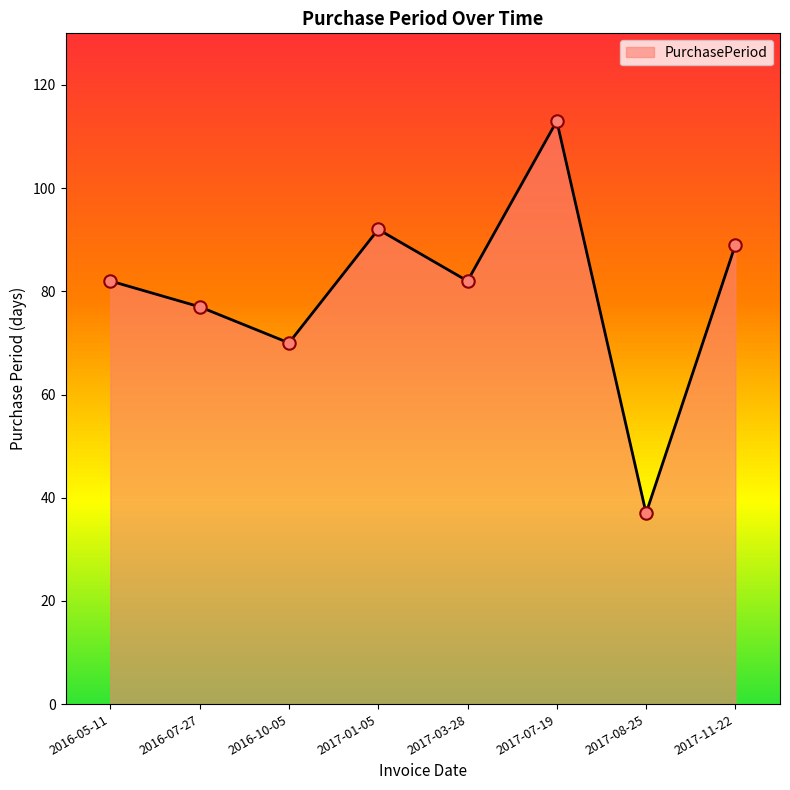

Approximately how many times larger is the value at 2017-08-25 compared to 2017-03-28?

0.5